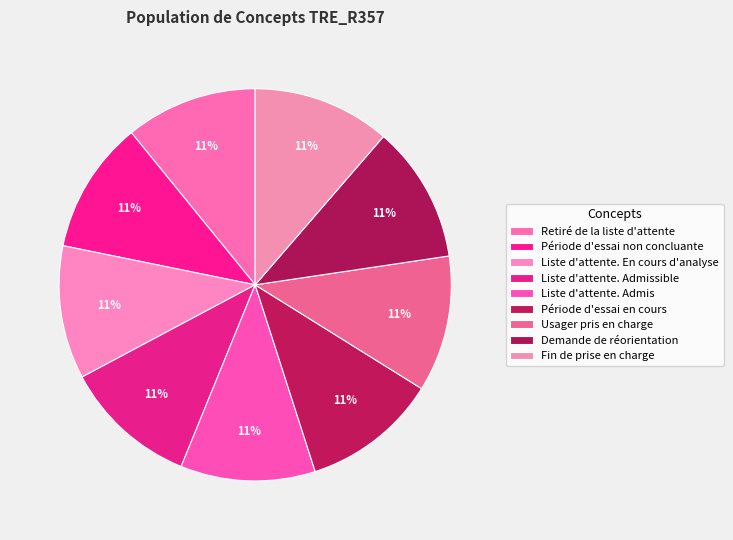

What is the ratio of the value at Usager pris en charge to the value at Demande de réorientation?

1.0